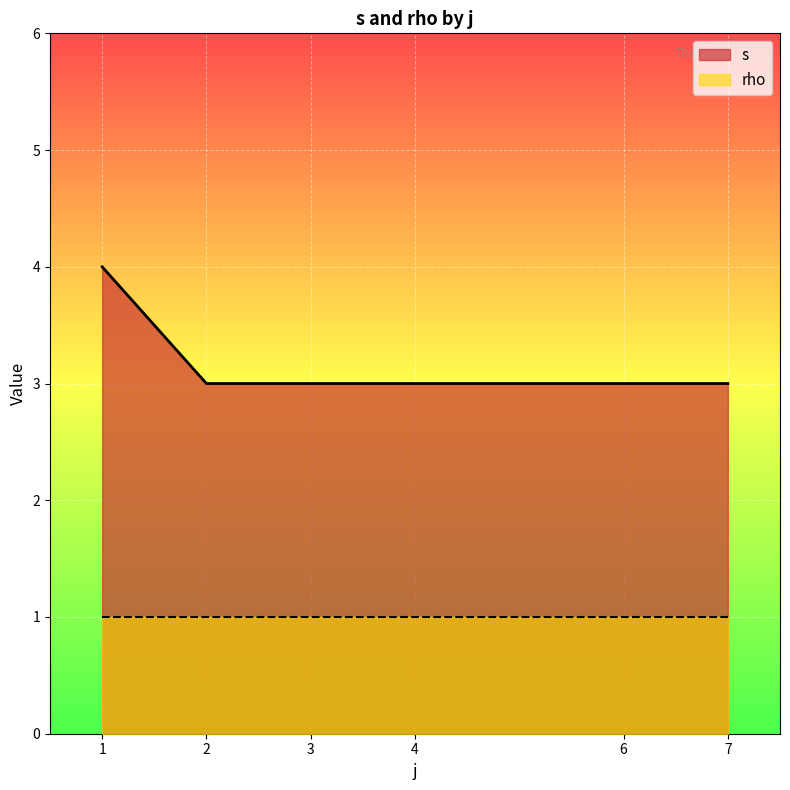

Is the value of s at 7 greater than the value of rho at 7?

Yes